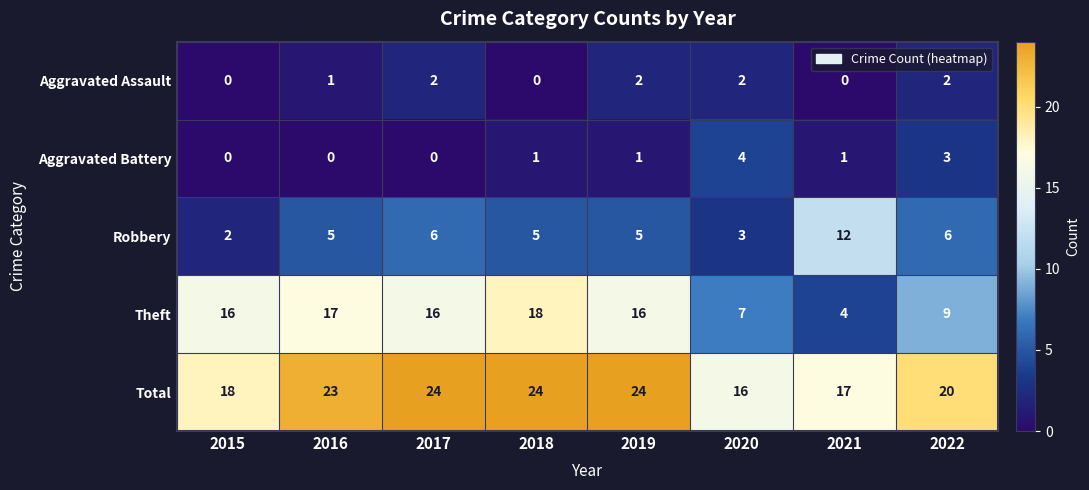

Rank the series by their maximum value, from highest to lowest.

Total, Theft, Robbery, Aggravated Battery, Aggravated Assault